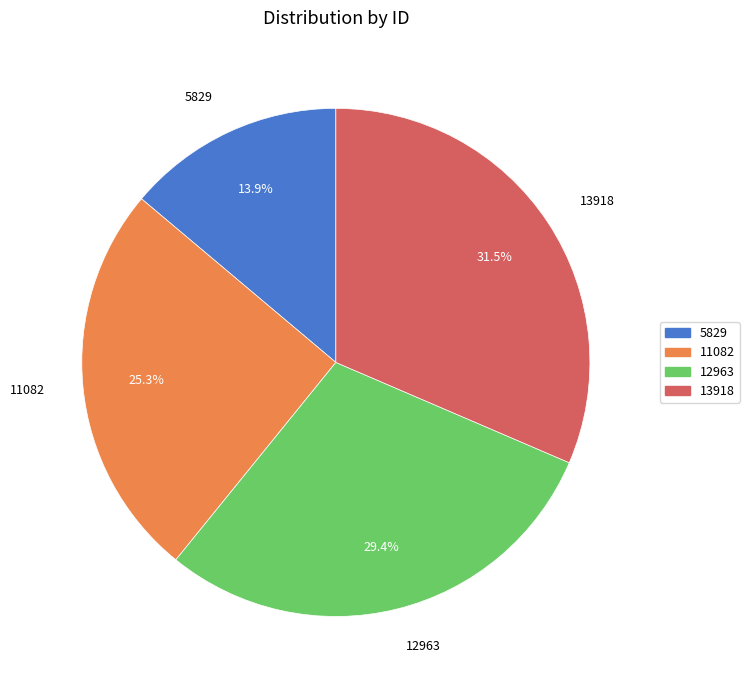

Which category has the smallest portion of the pie?

5829